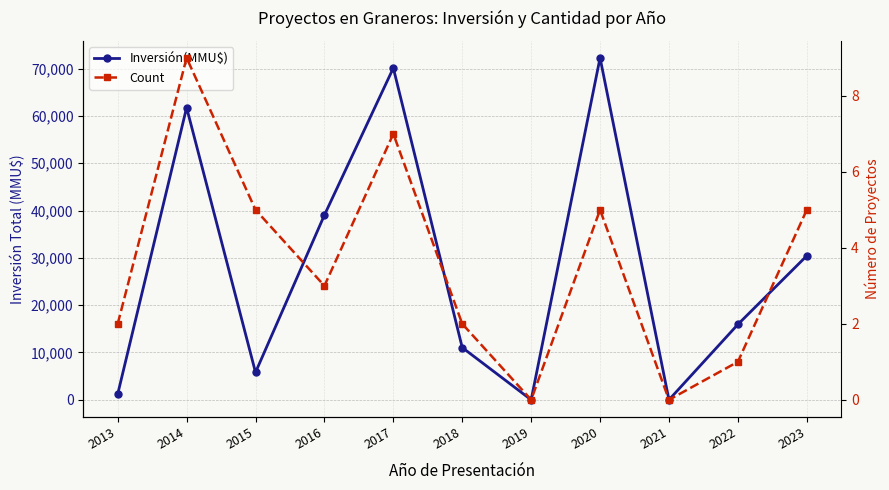

What is the sum of all Count values?

39